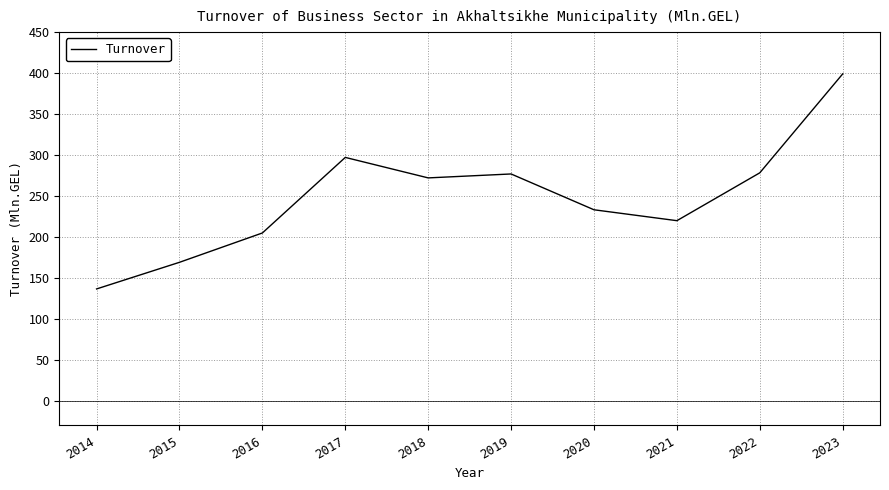

Is it true that the value at 2015 is 253.7?

False